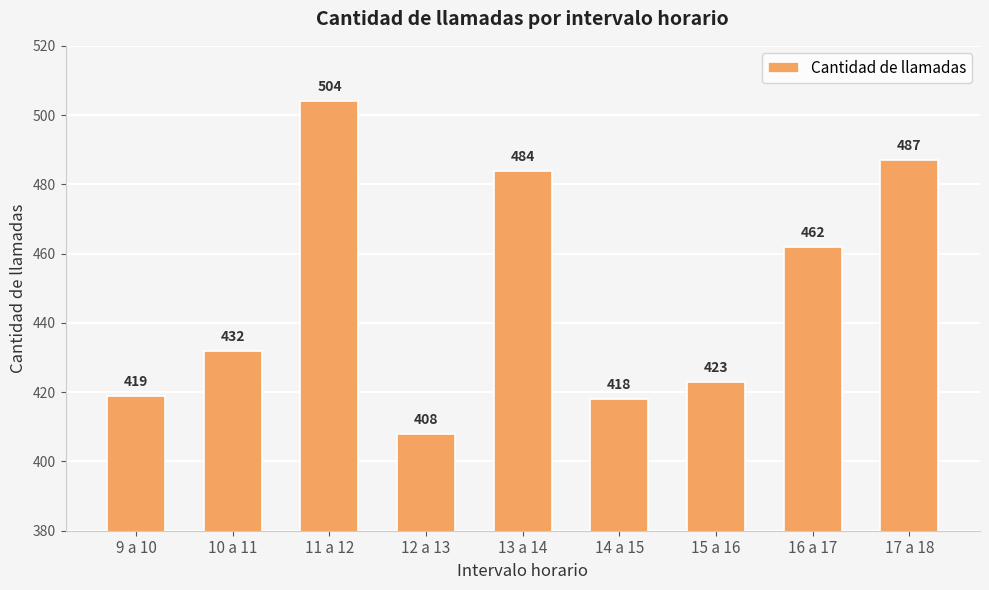

What is the sum of all values?

4037